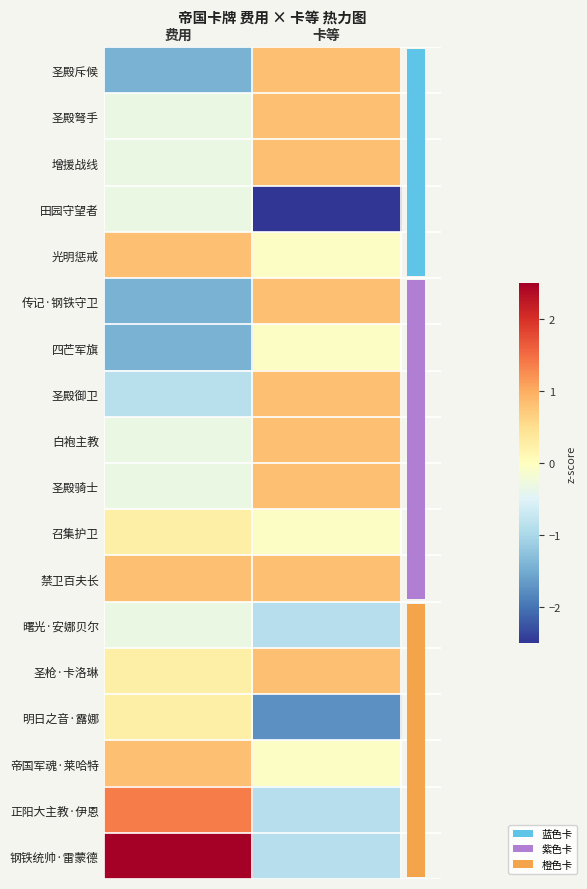

Is it true that 正阳大主教·伊恩 equals -1.5 at 卡等?

False